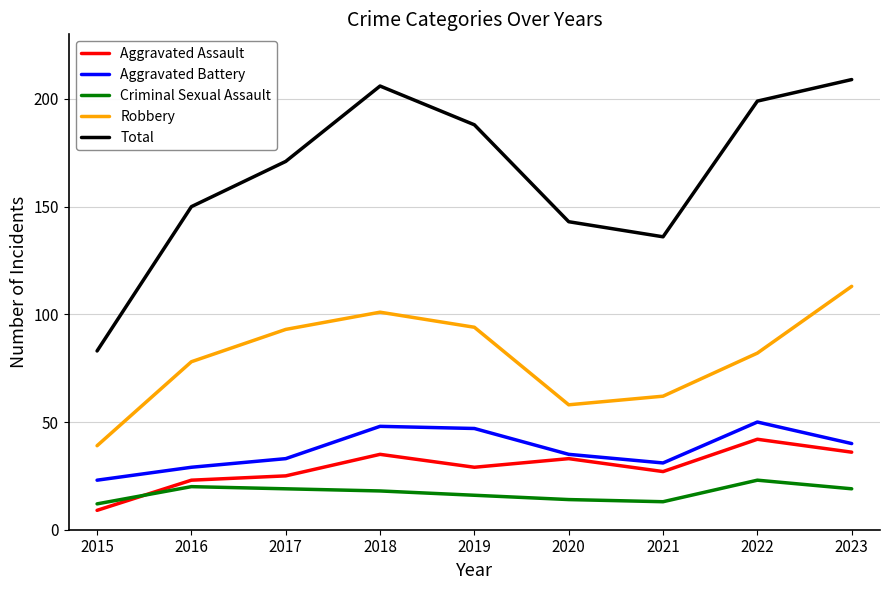

Where is the first local maximum for Total?

2018